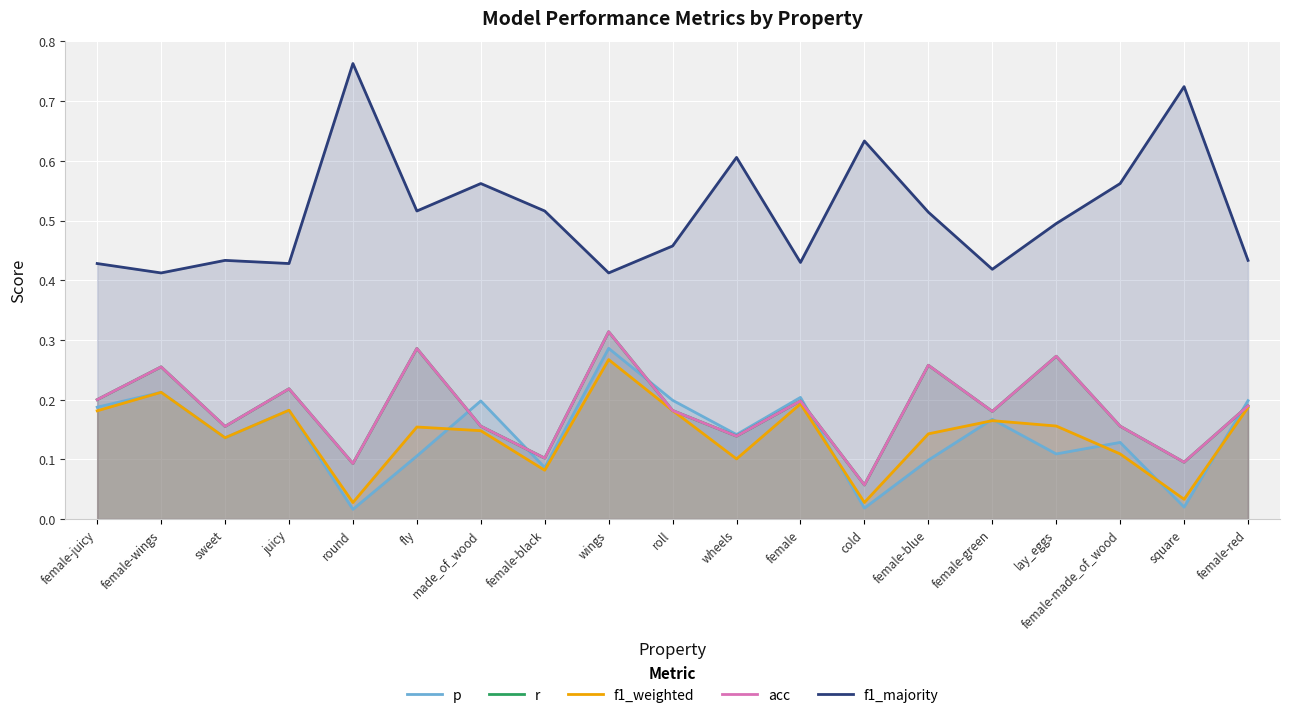

What are all the series names shown in the legend?

p, r, f1_weighted, acc, f1_majority